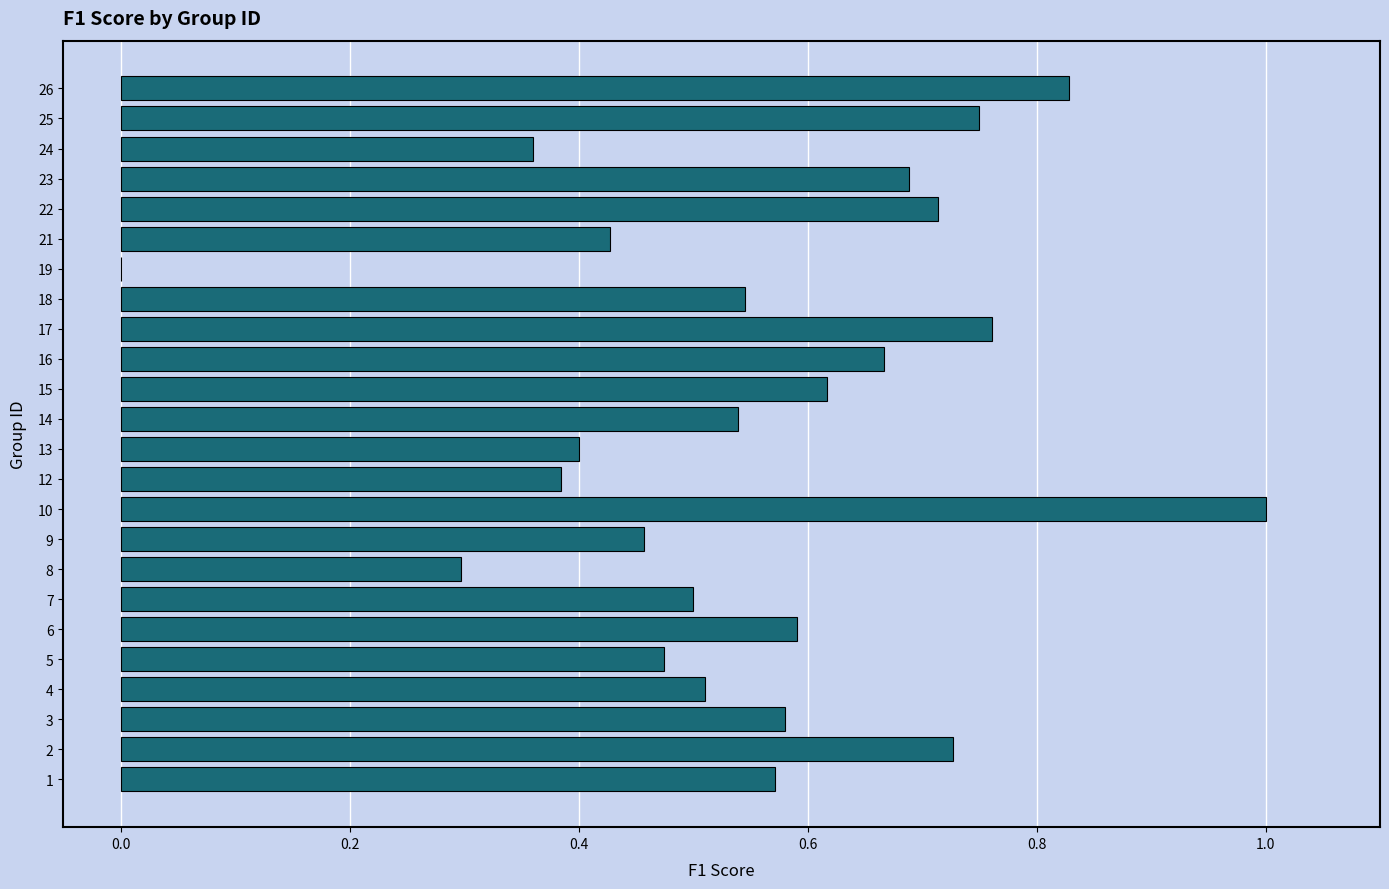

Between 26 and 16, which is larger?

26